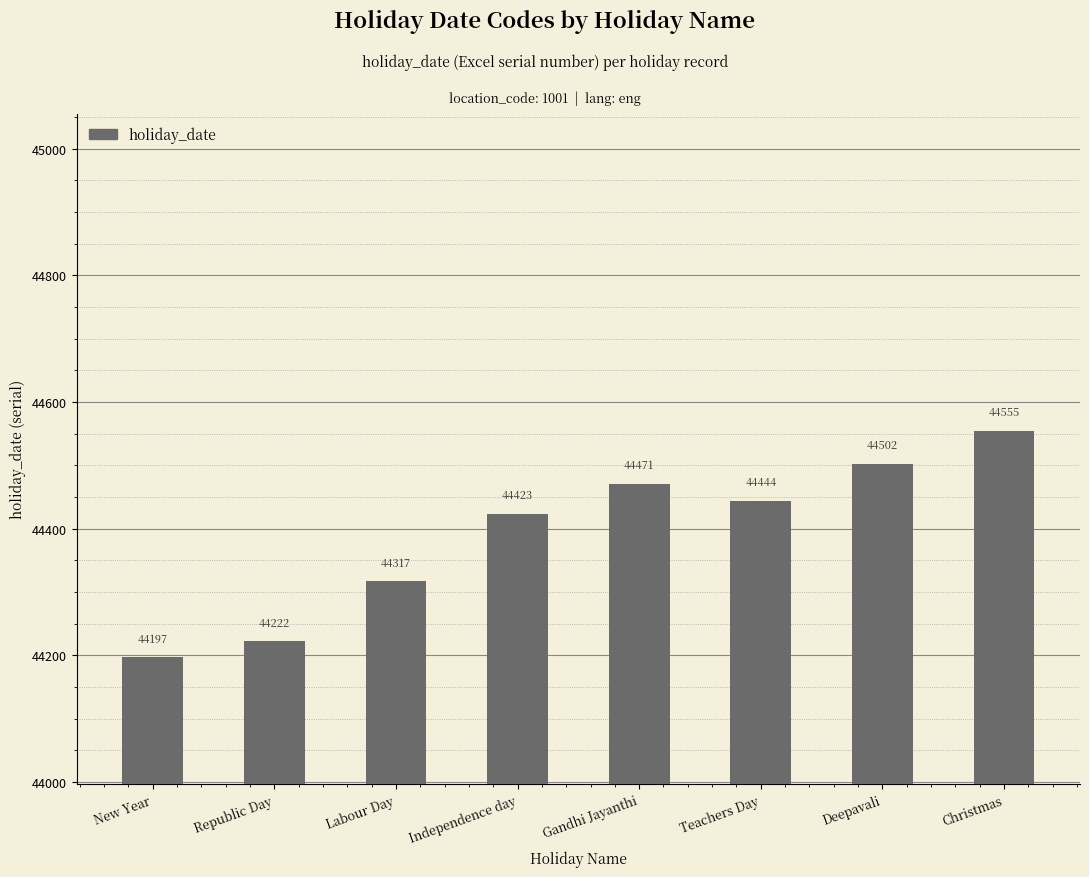

Does the chart contain stacked bars?

No